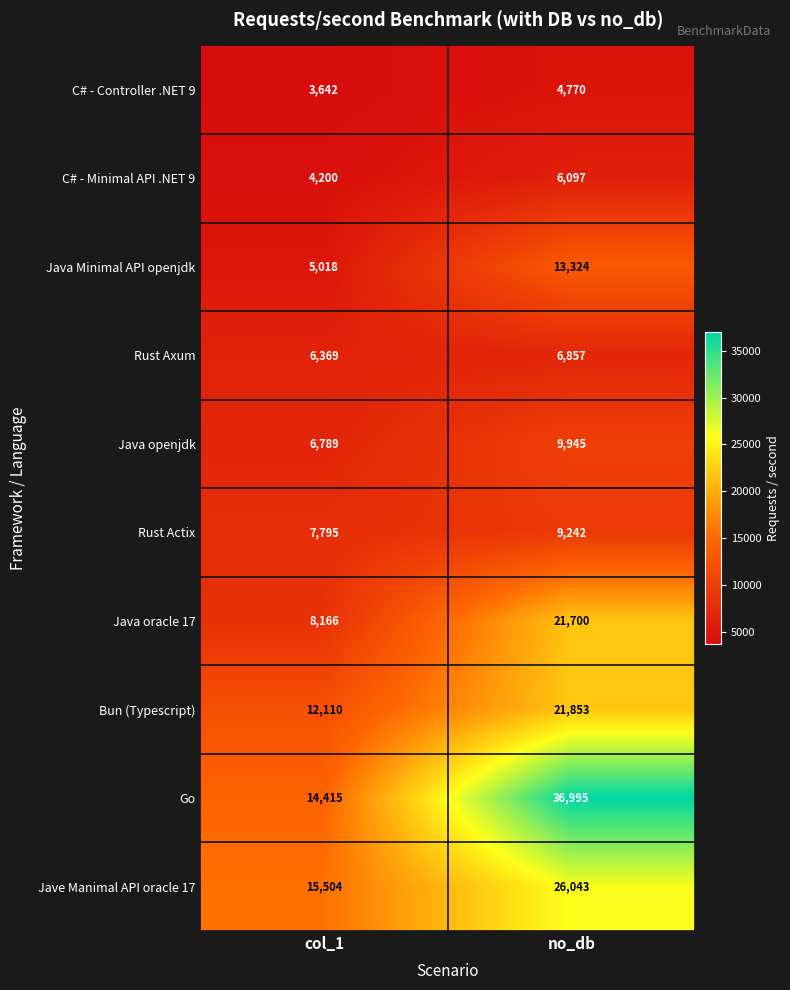

True or false: Jave Manimal API oracle 17 has a value of 20634 at col_1.

False